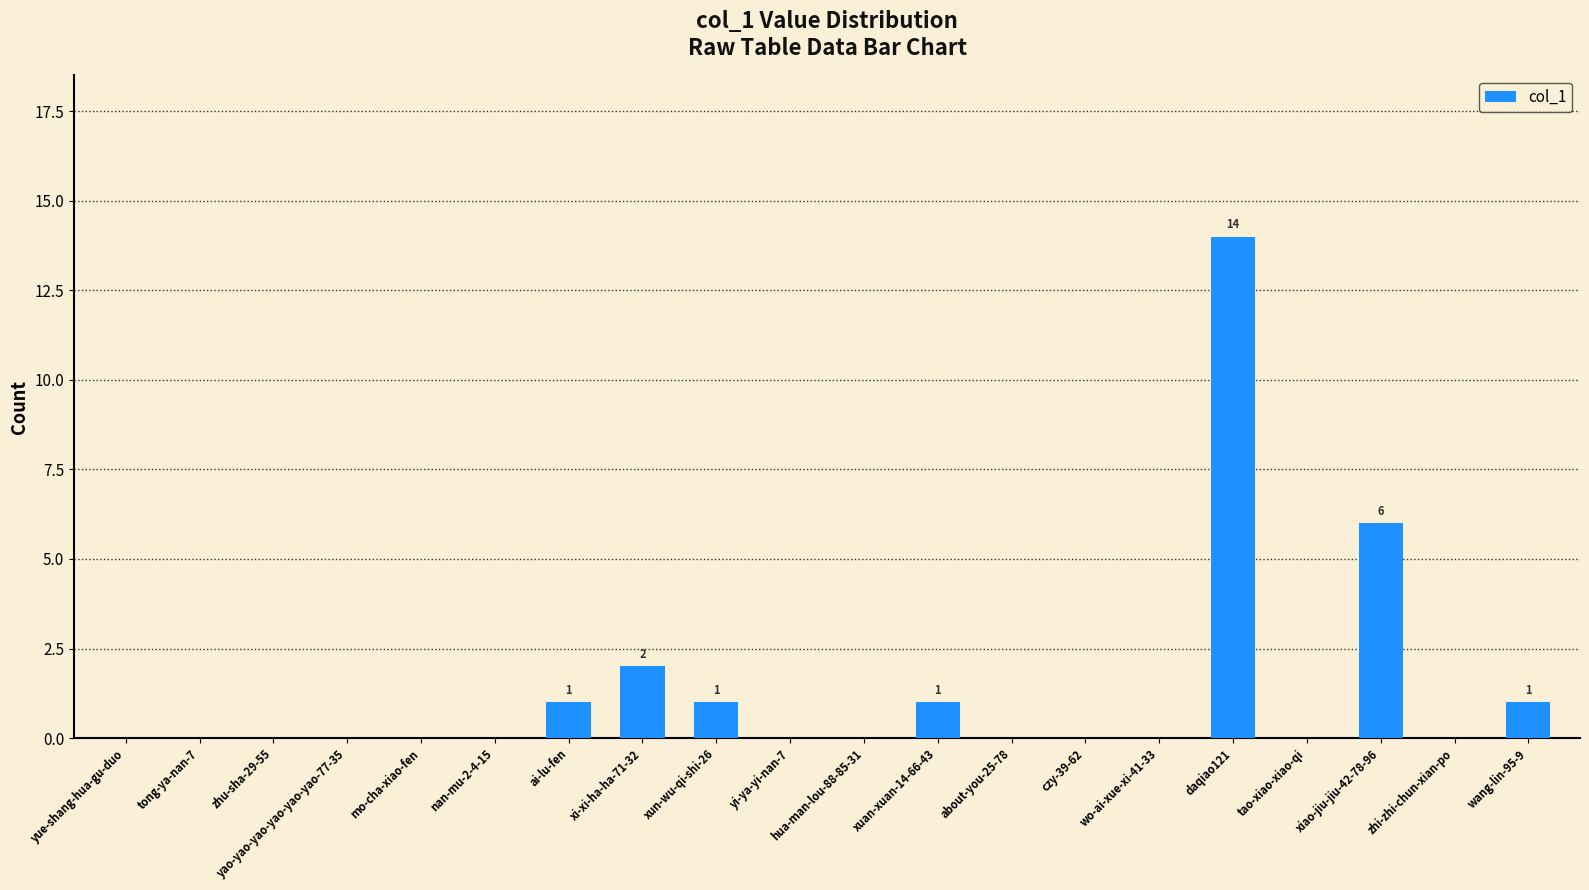

Which category has the highest value across all series?

daqiao121